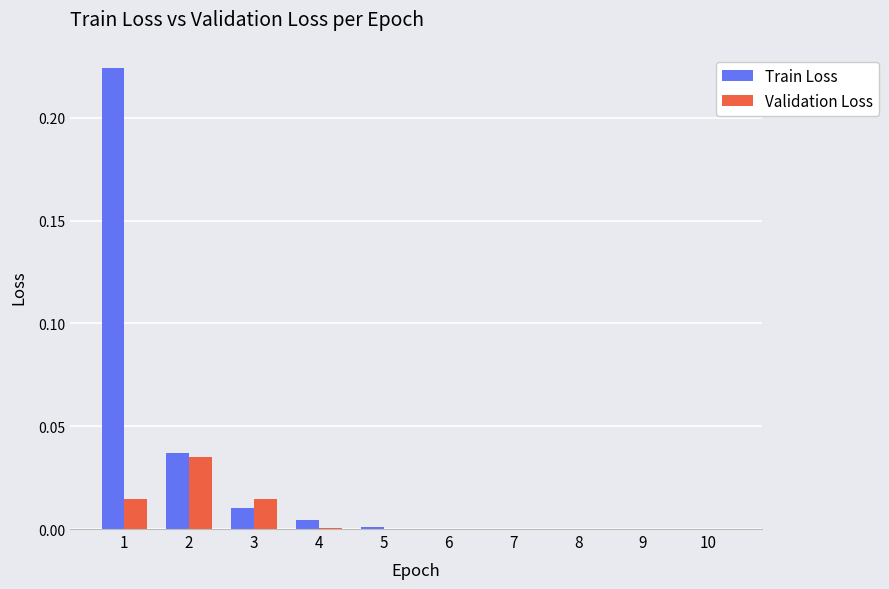

Which series has the largest total across all categories?

Train Loss